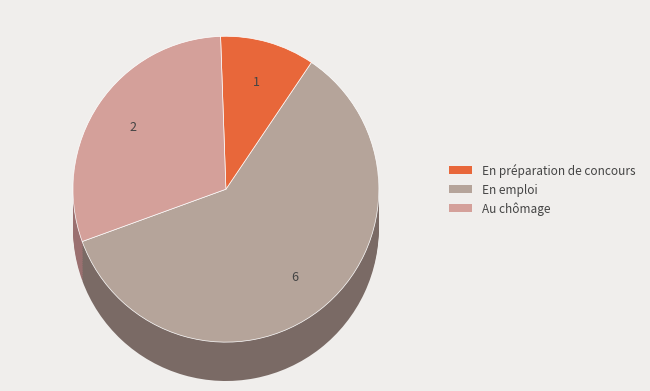

Count the number of slices in the pie.

3